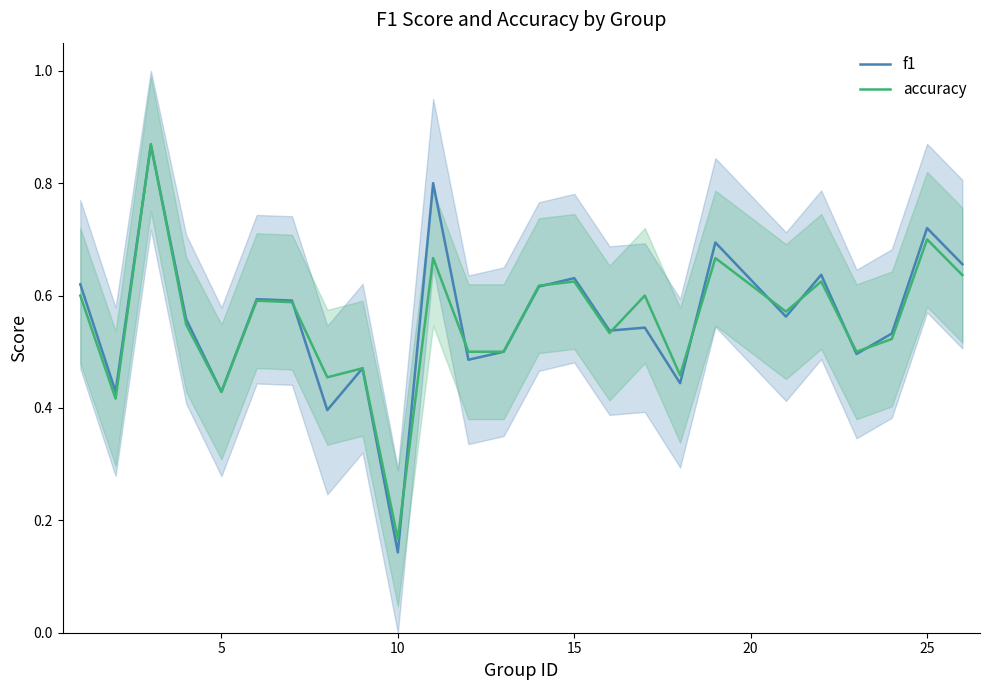

Where is f1 nearest to the value 0?

10